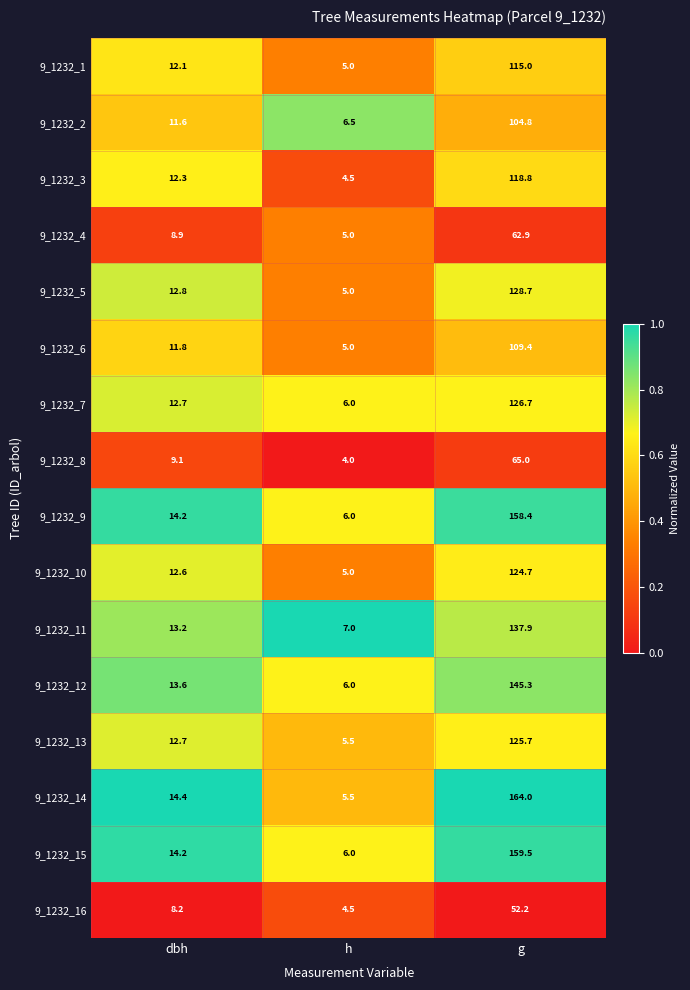

What is the total value across all series at g?

1899.0